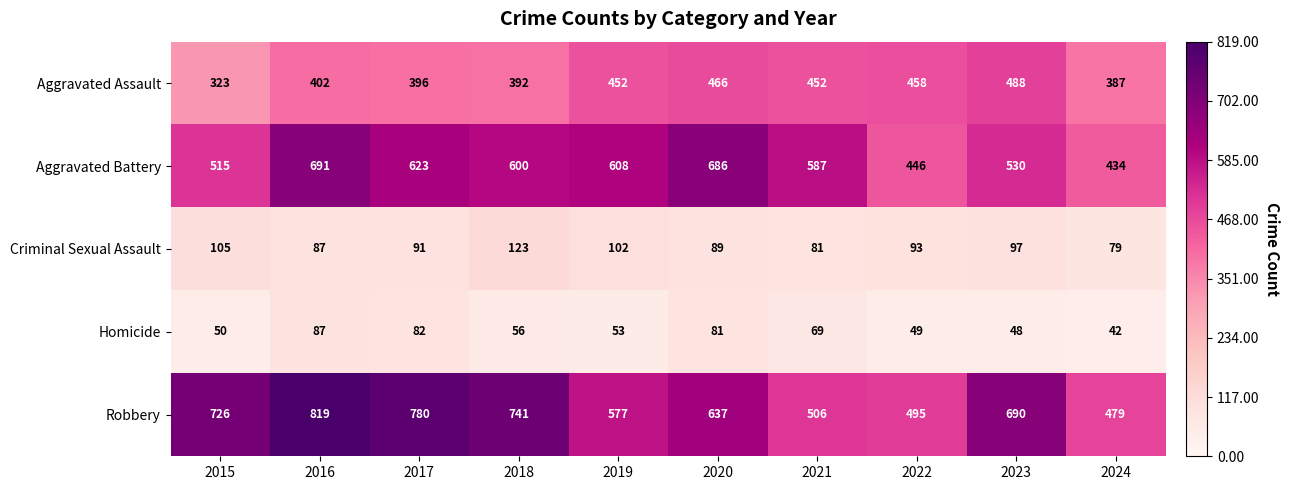

The value of Aggravated Assault at 2022 is 315. True or false?

False